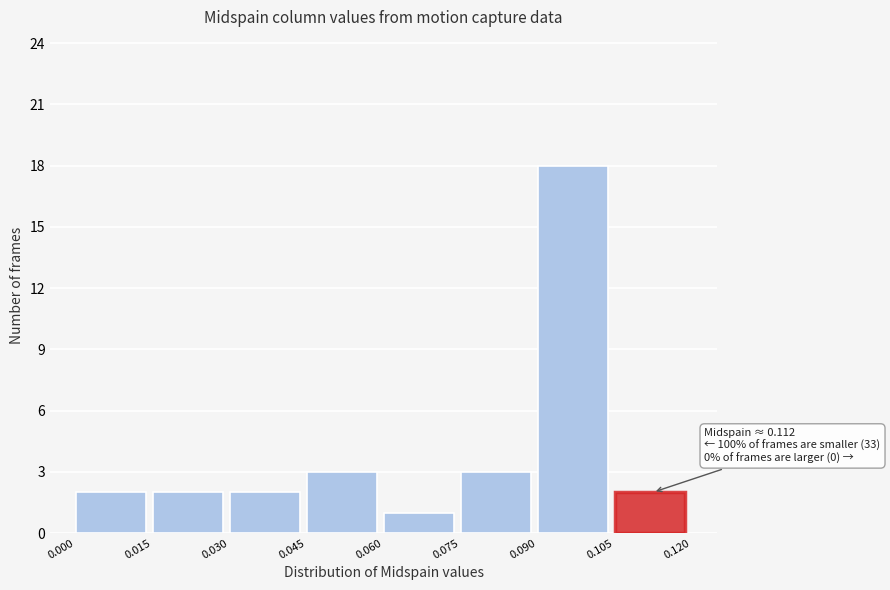

Over which range of the x-axis is the bar tallest?

0.090 to 0.105